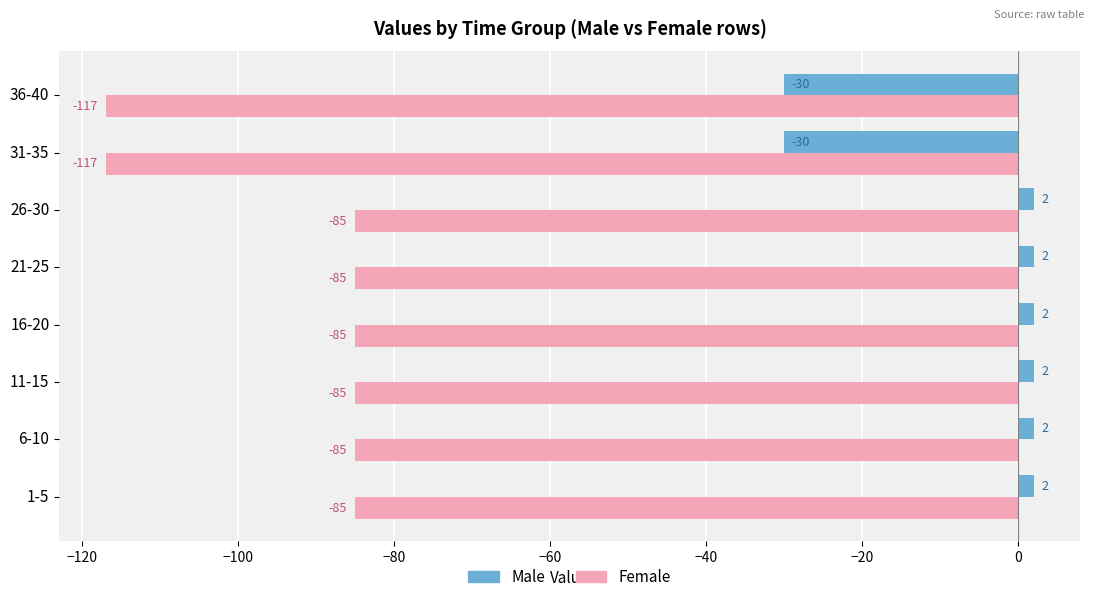

What is the sum of all Female values?

-744